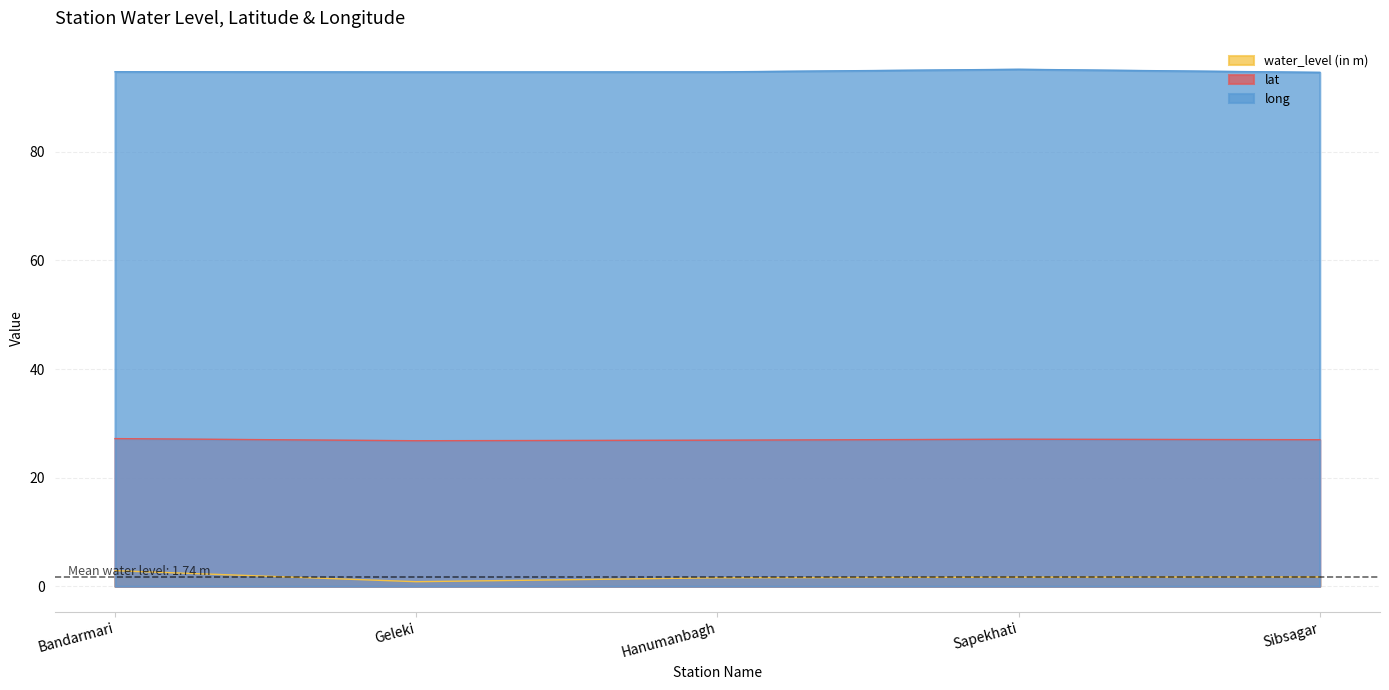

What is the label of the 5th point from the left?

Sibsagar